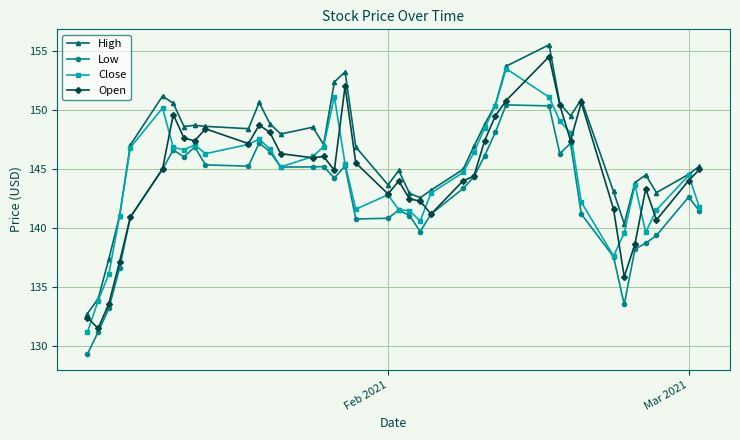

True or false: High and Low cross at least once.

False